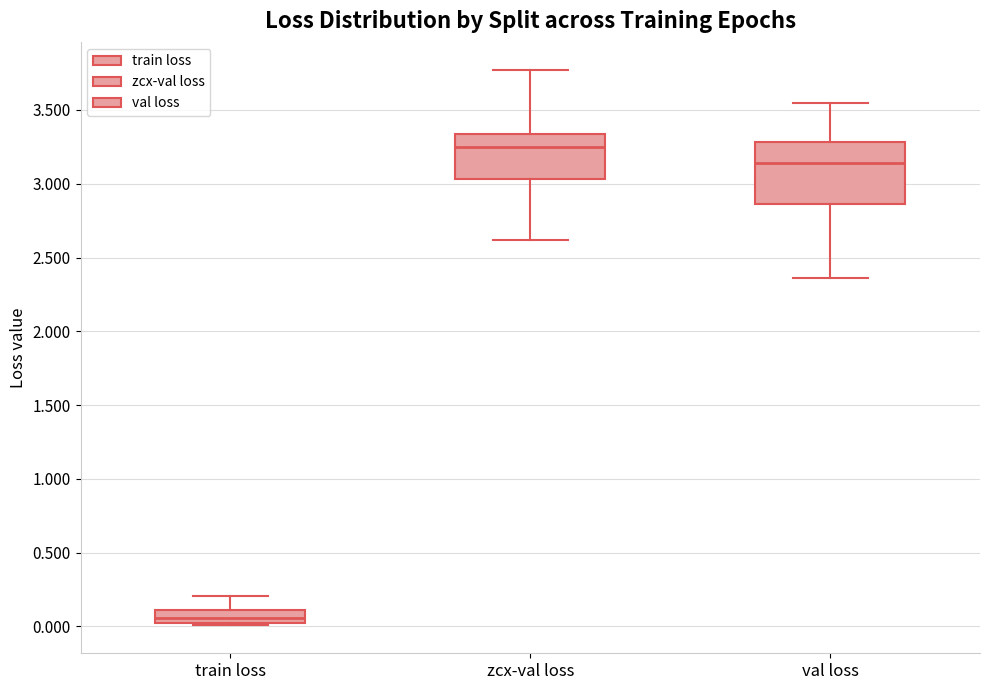

Reading left to right, read every box against the y-axis: the position of its median line, the range the box covers, and the ends of its whiskers. The values are not printed on the chart, so give them approximately, as read against the axis.

train loss: median 0.05 (inside the box), box 0.05 to 0.10, whiskers 0.00 to 0.20
zcx-val loss: median 3.25, box 3.05 to 3.35, whiskers 2.60 to 3.75
val loss: median 3.15, box 2.85 to 3.30, whiskers 2.35 to 3.55